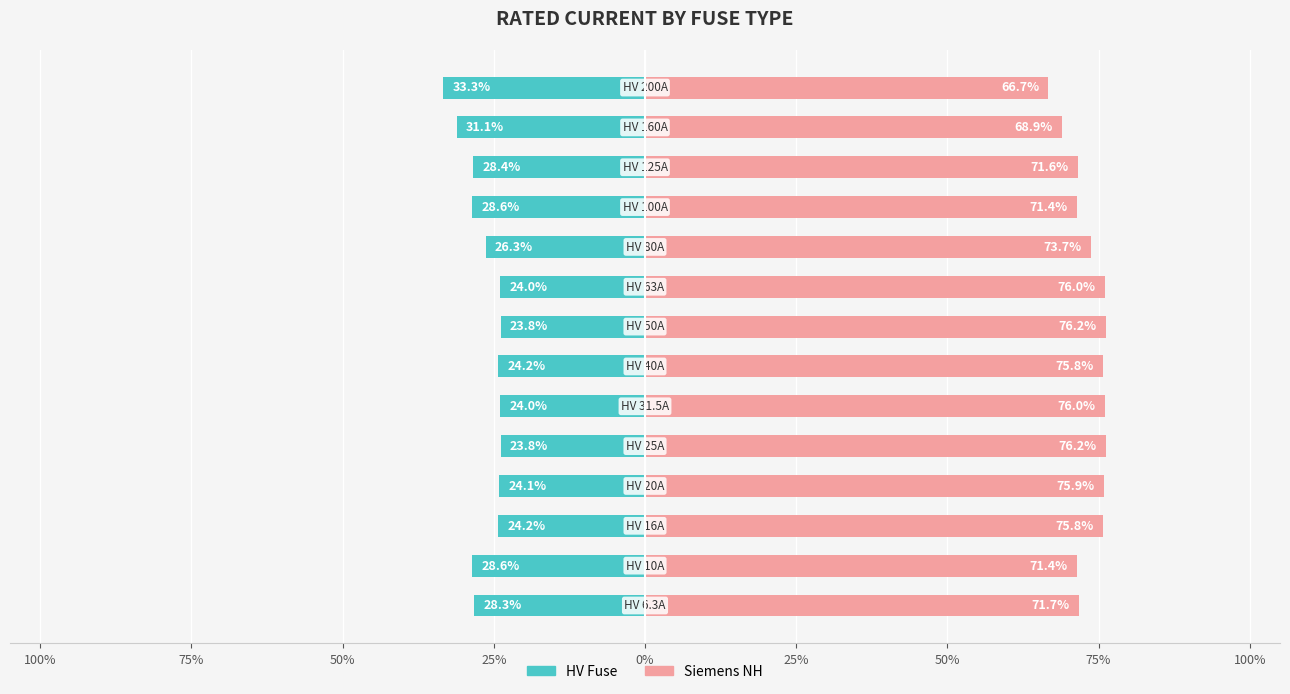

What is the sum of the HV Fuse values at 10 and 9?

-54.9